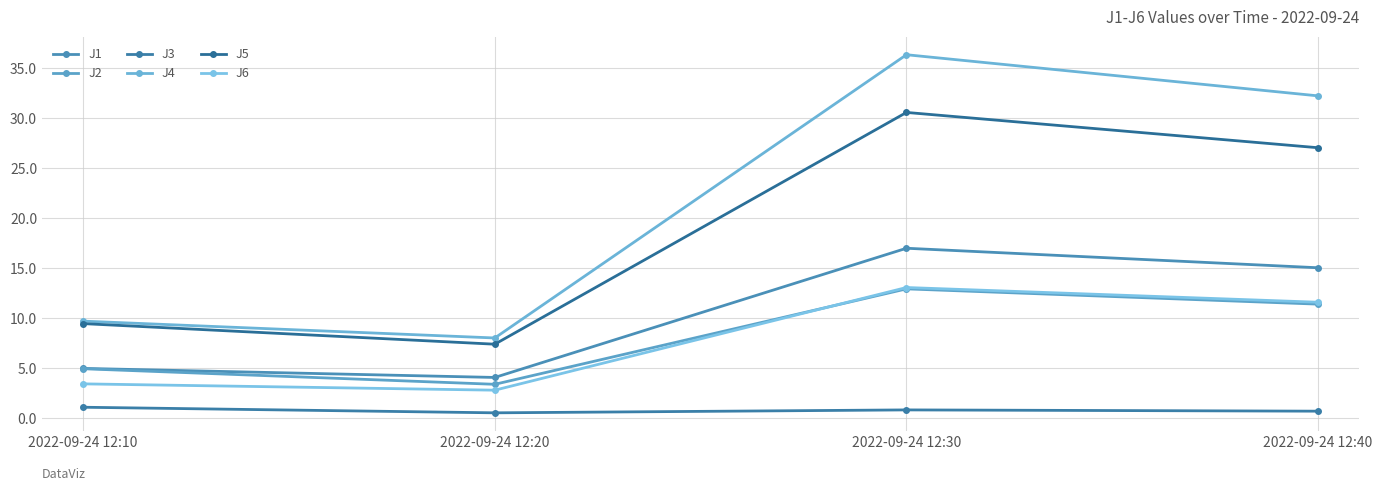

Reading right to left, what are all the values shown in this chart?

J1: 15.0	17.0	4.1	5.0
J2: 11.4	12.9	3.4	4.9
J3: 0.7	0.8	0.5	1.1
J4: 32.2	36.3	8.0	9.7
J5: 27.0	30.6	7.4	9.4
J6: 11.6	13.1	2.8	3.4